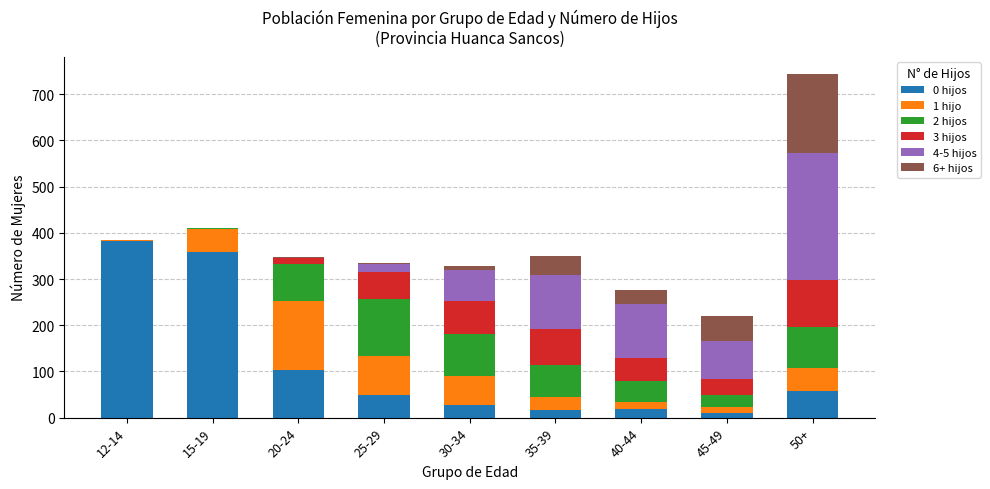

At which category is the sum across all series the highest?

50+